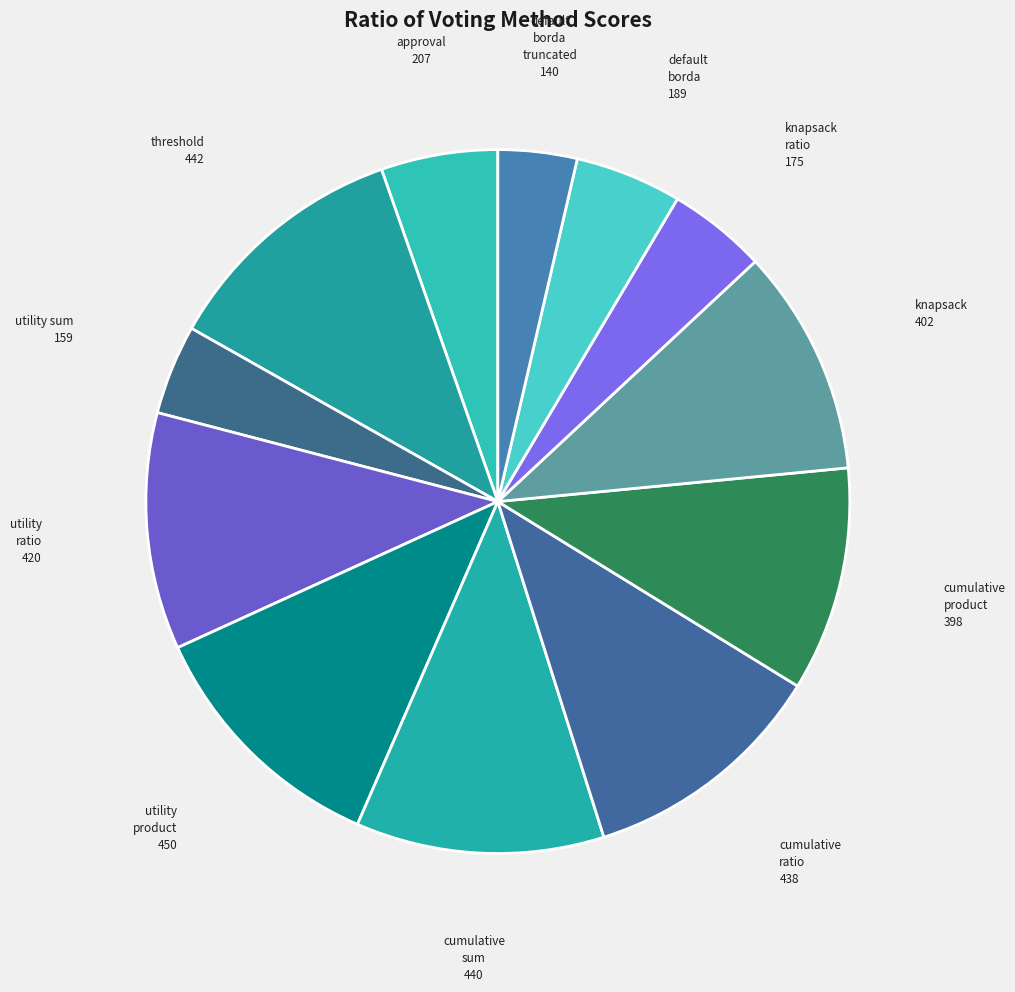

True or false: cumulative sum accounts for 11% of the total.

True